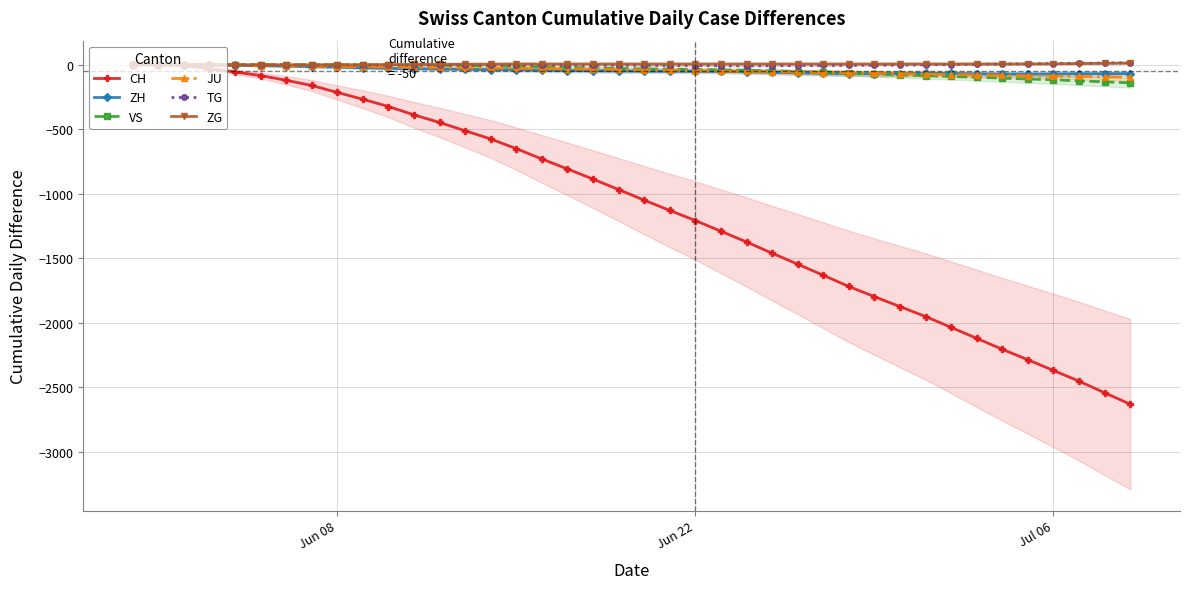

At how many categories does at least one series exceed -536?

40